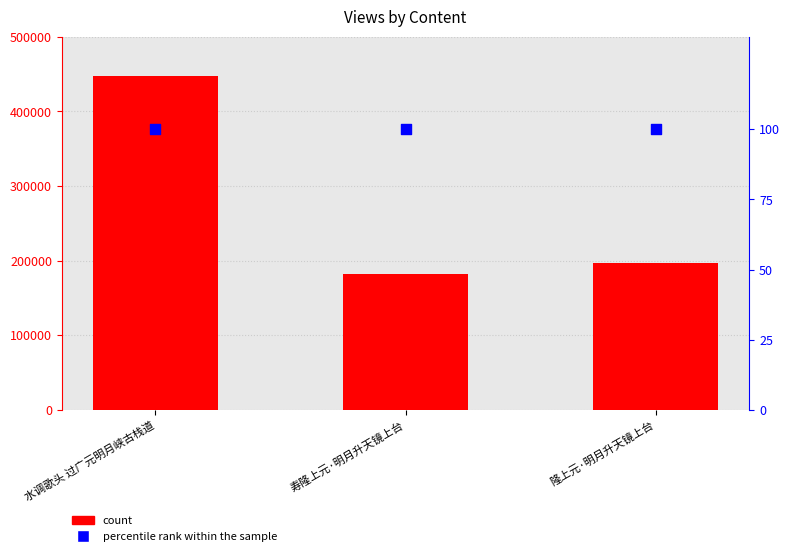

Which series contains the lowest Y value?

percentile rank within the sample